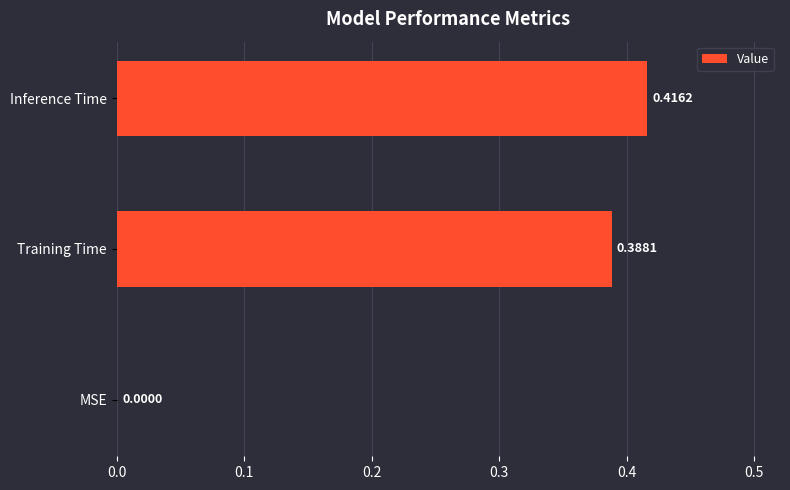

At which category does the chart reach its peak across all series?

Inference Time